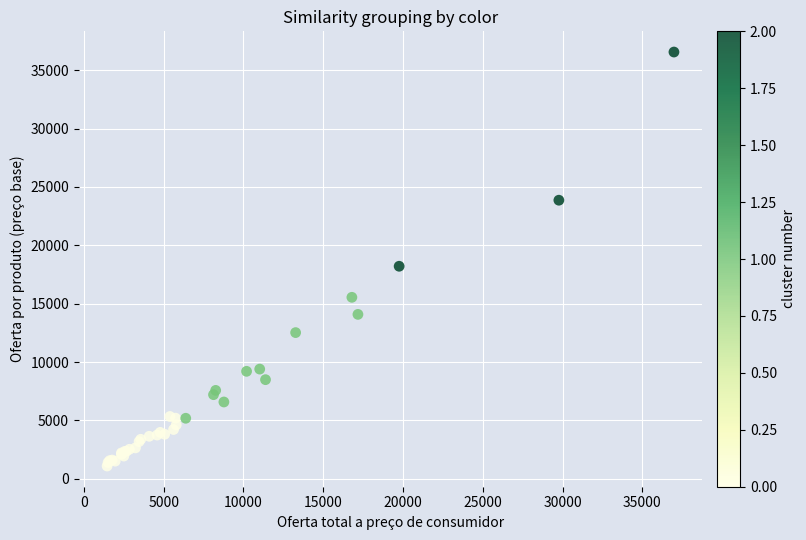

What Y value in the scatter plot is closest to 18823?

18204.7